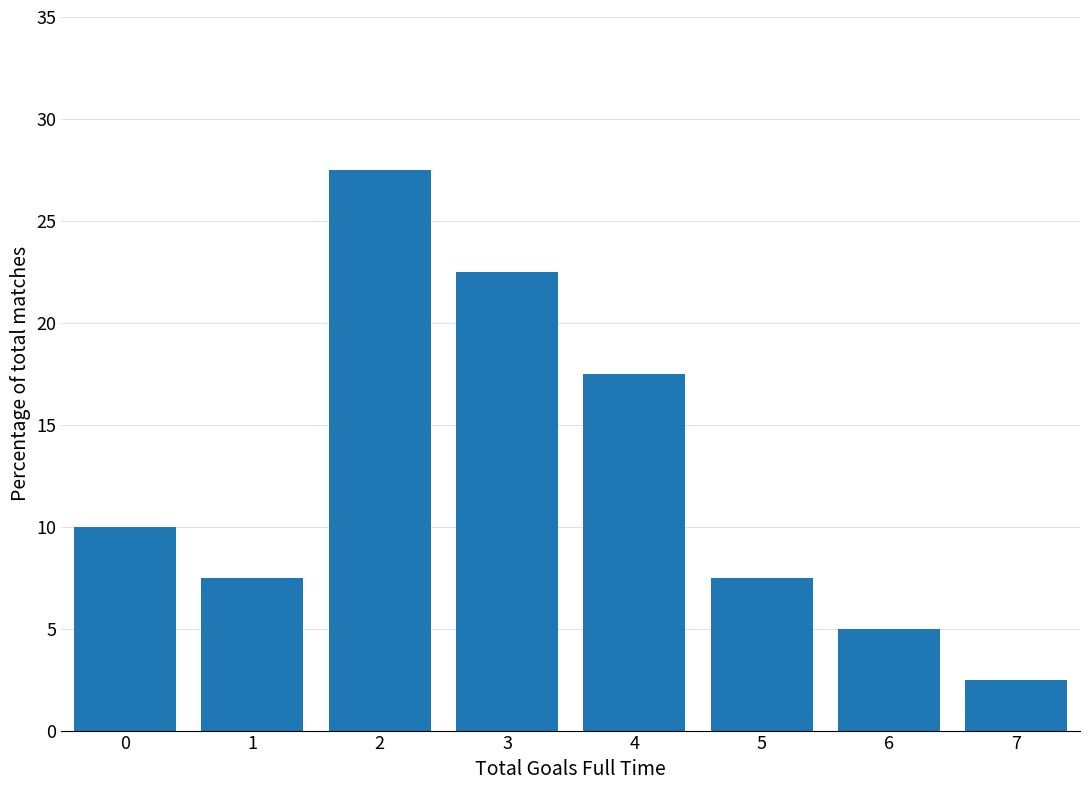

Reading right to left, list all the values displayed in this chart.

7=2.5	6=5.0	5=7.5	4=17.5	3=22.5	2=27.5	1=7.5	0=10.0